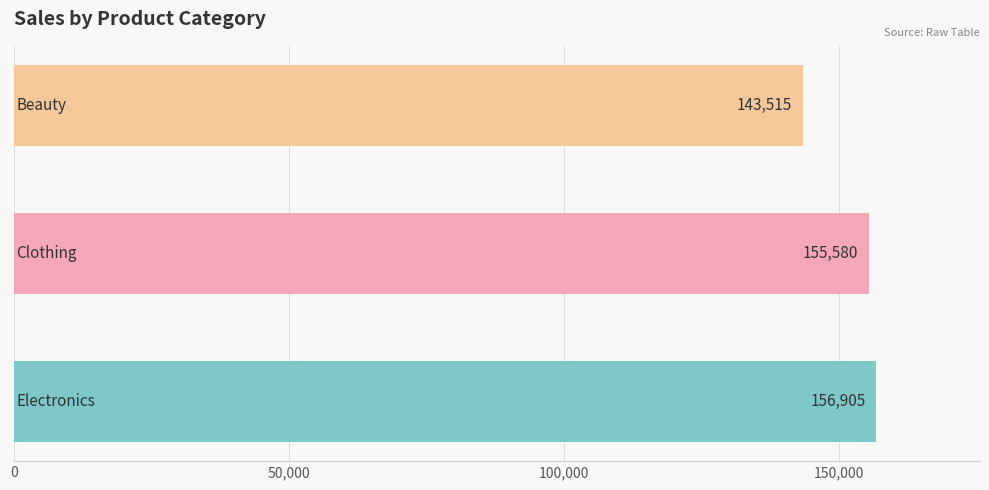

How many bars are there in total?

3